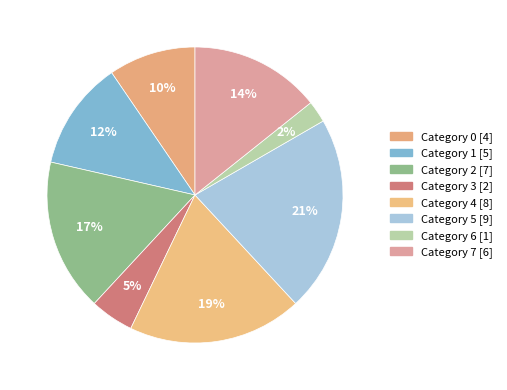

Count the number of slices in the pie.

8